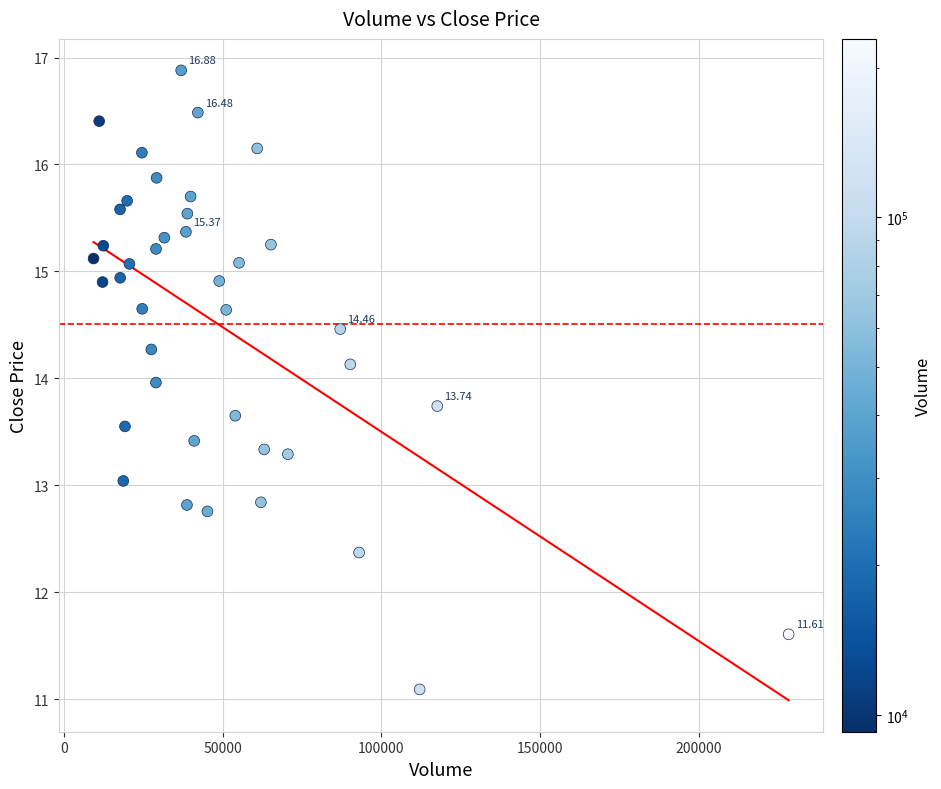

What is the range of X values (max minus min)?

219082.0